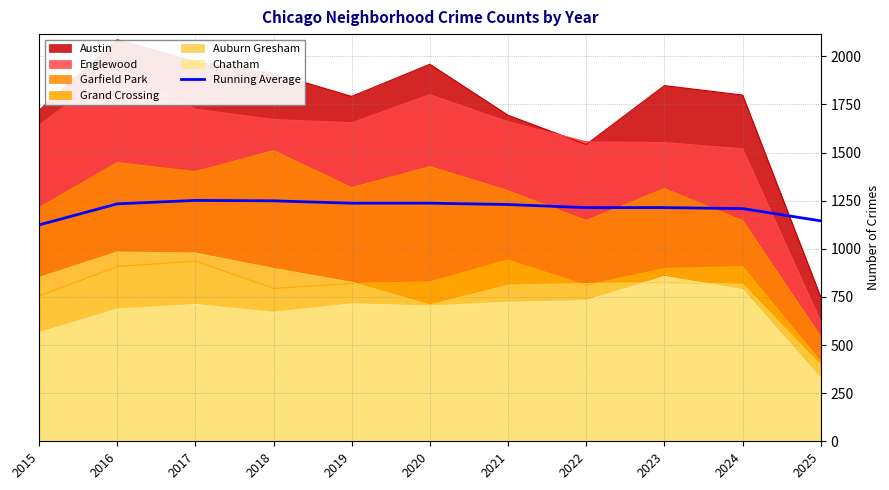

Rank the categories by value from highest to lowest.

2017, 2018, 2020, 2019, 2016, 2021, 2023, 2022, 2024, 2025, 2015